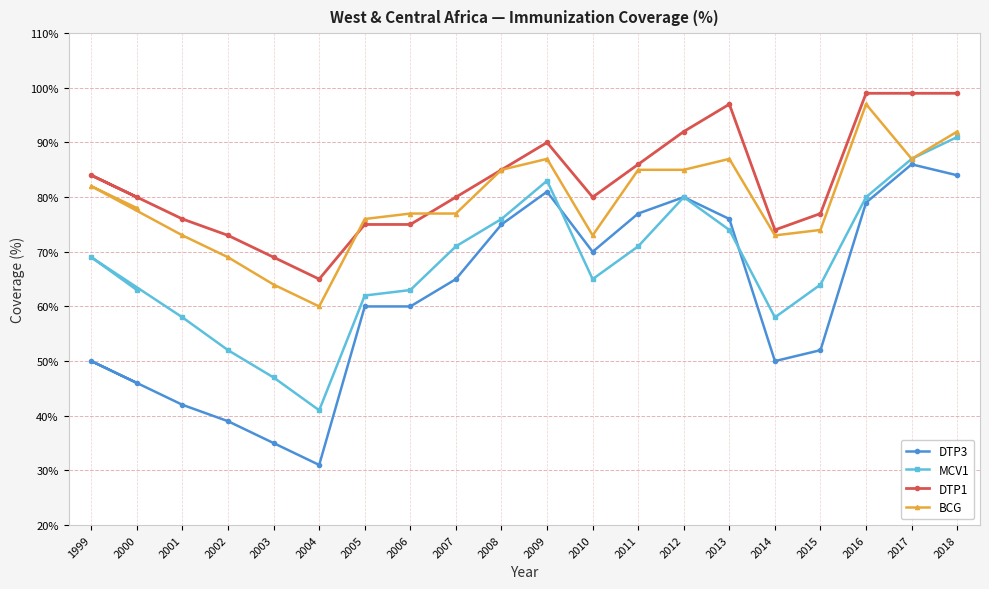

At which category is the sum across all series the highest?

2018